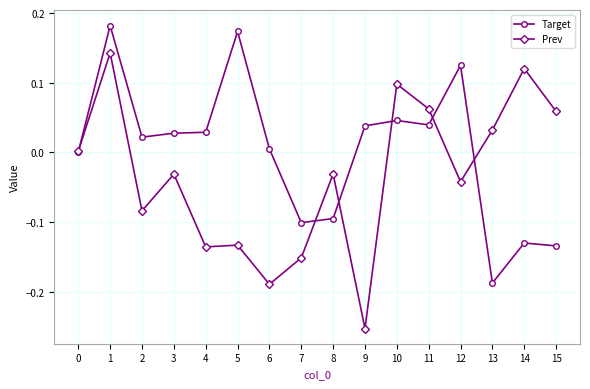

Rank the series by their average value, from lowest to highest.

Prev, Target